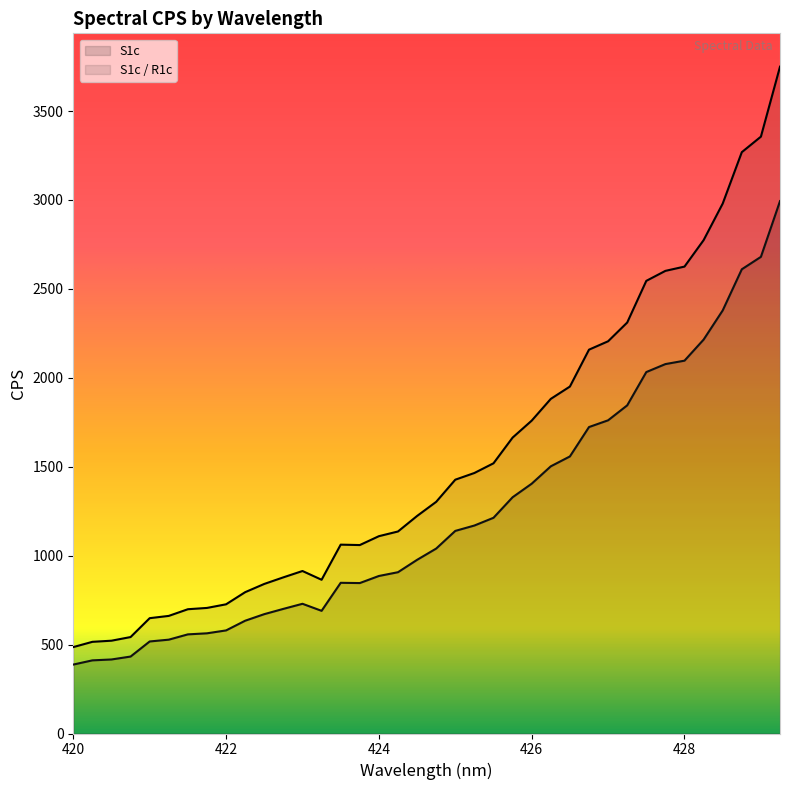

Rank the series by their average value, from highest to lowest.

S1c / R1c, S1c